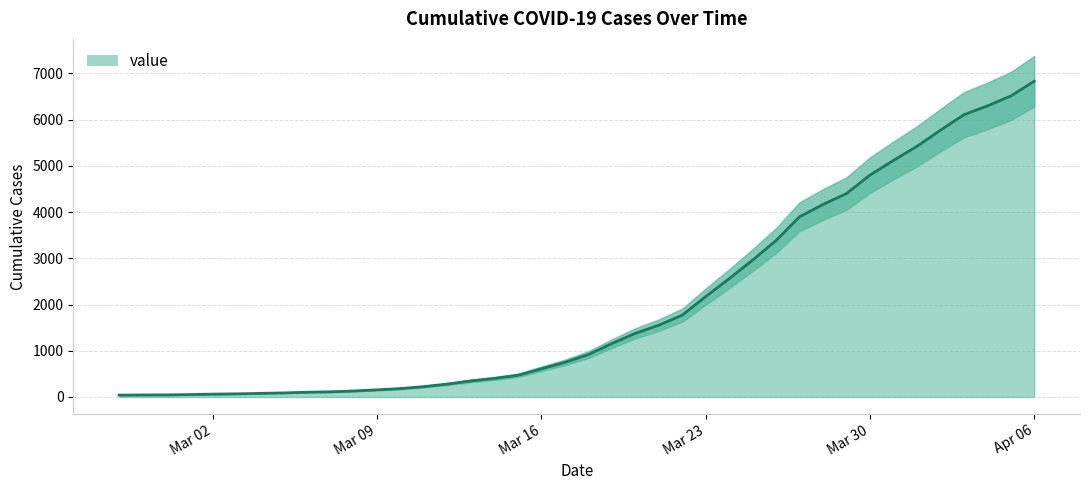

Is it true that the value at 2020-03-28 is 5674?

False